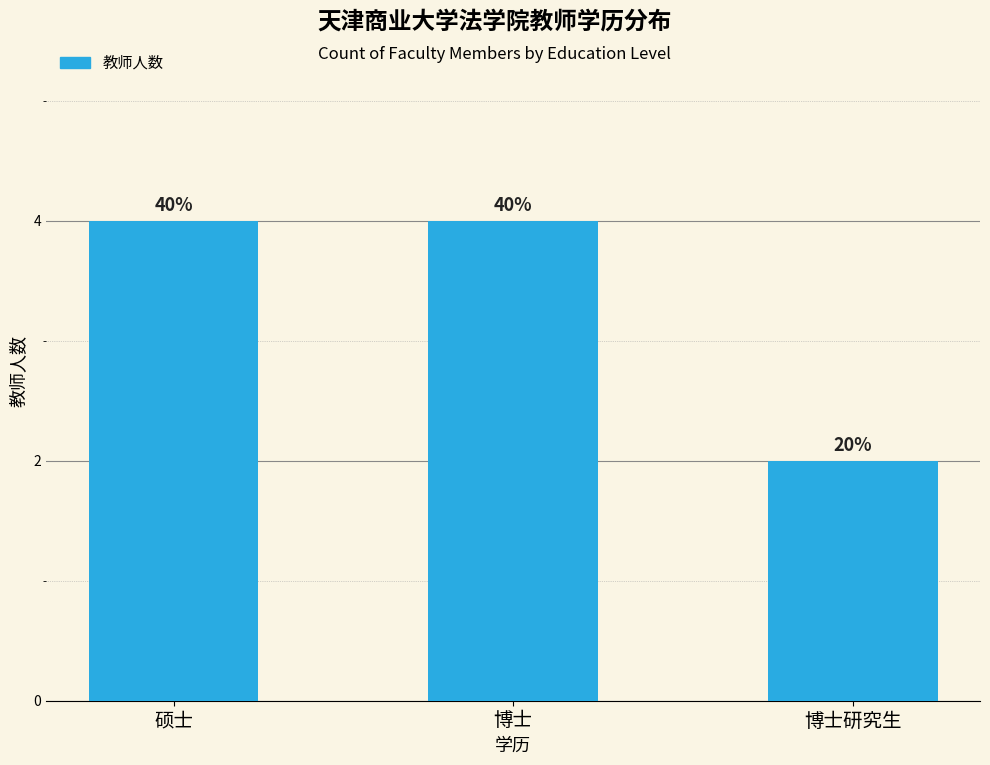

What is the sum of all values?

10